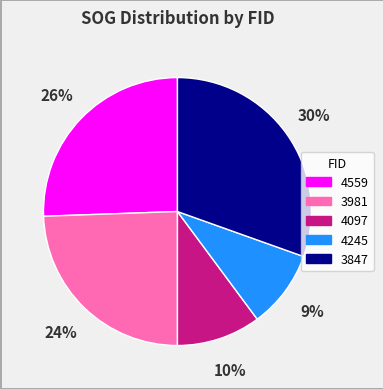

Does 3847 represent more than half of the total?

No